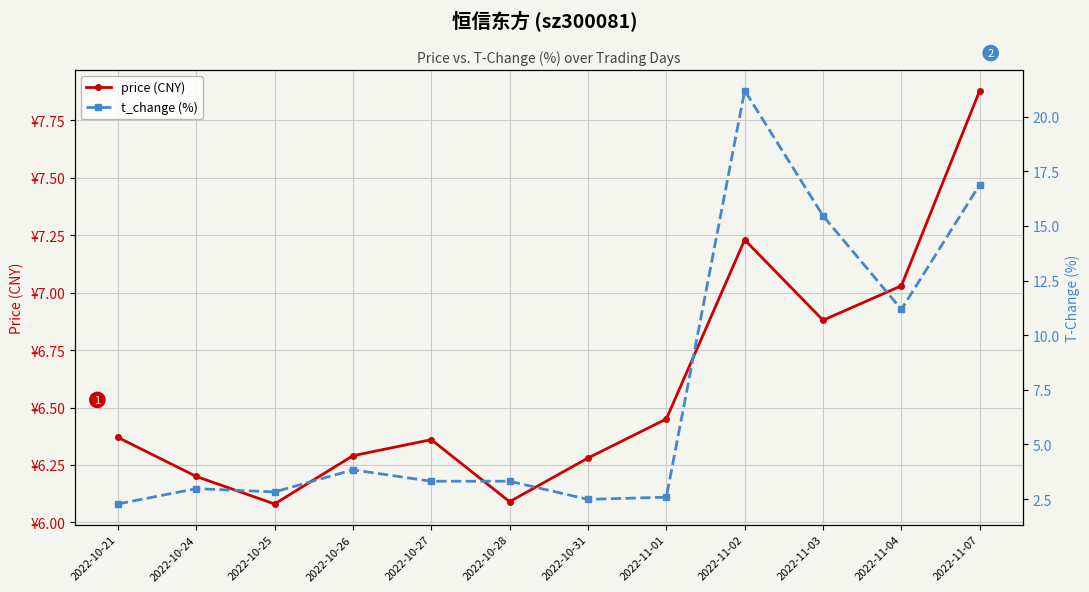

After their last crossing, which series has the higher values: t_change (%) or price (CNY)?

t_change (%)